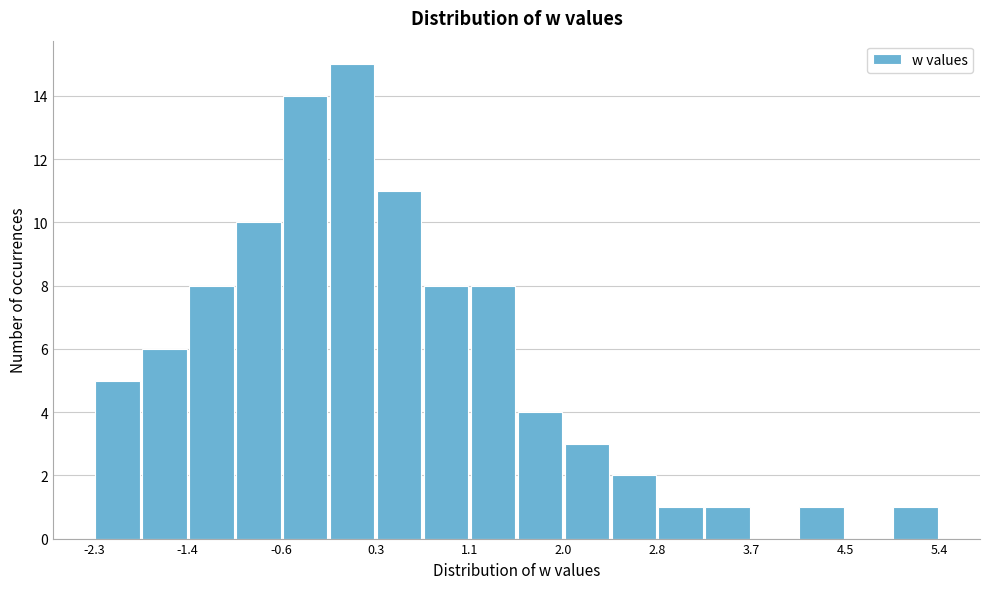

Which range on the x-axis has the tallest bar?

-0.2 to 0.3